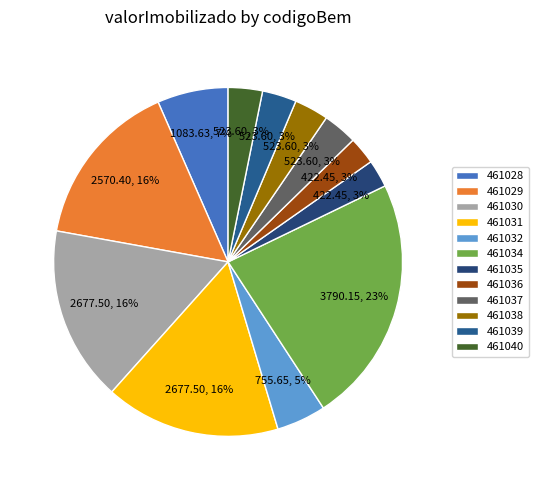

To the nearest percent, what is the difference between the largest and smallest slice percentages?

20%